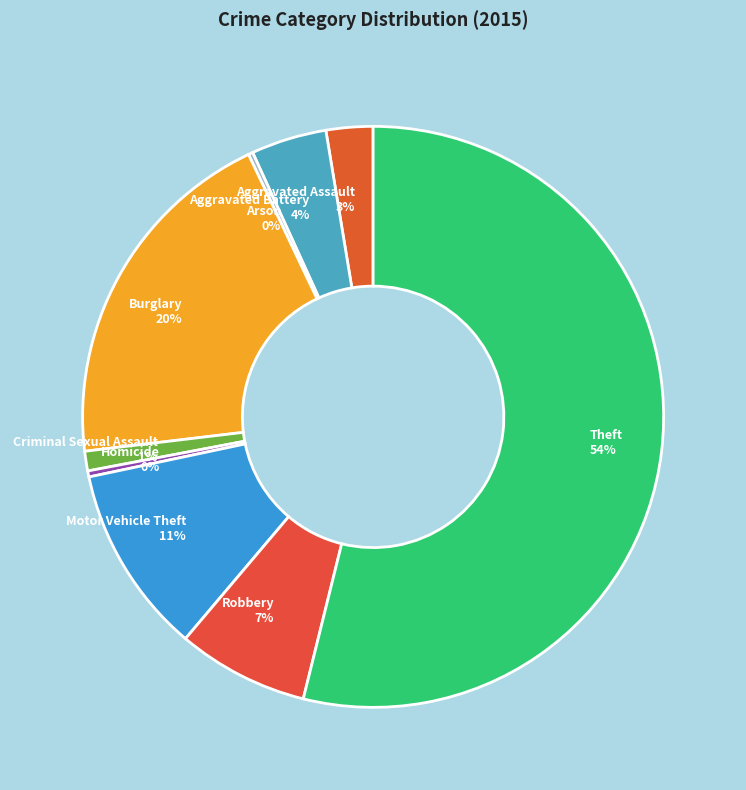

To the nearest percent, what is the average slice percentage?

11%